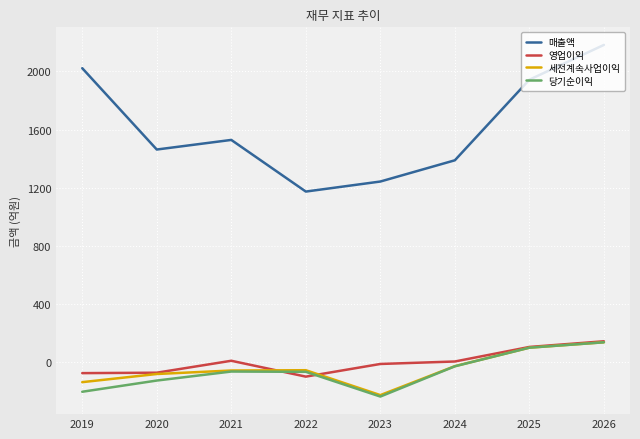

How many lines are shown in the chart?

4